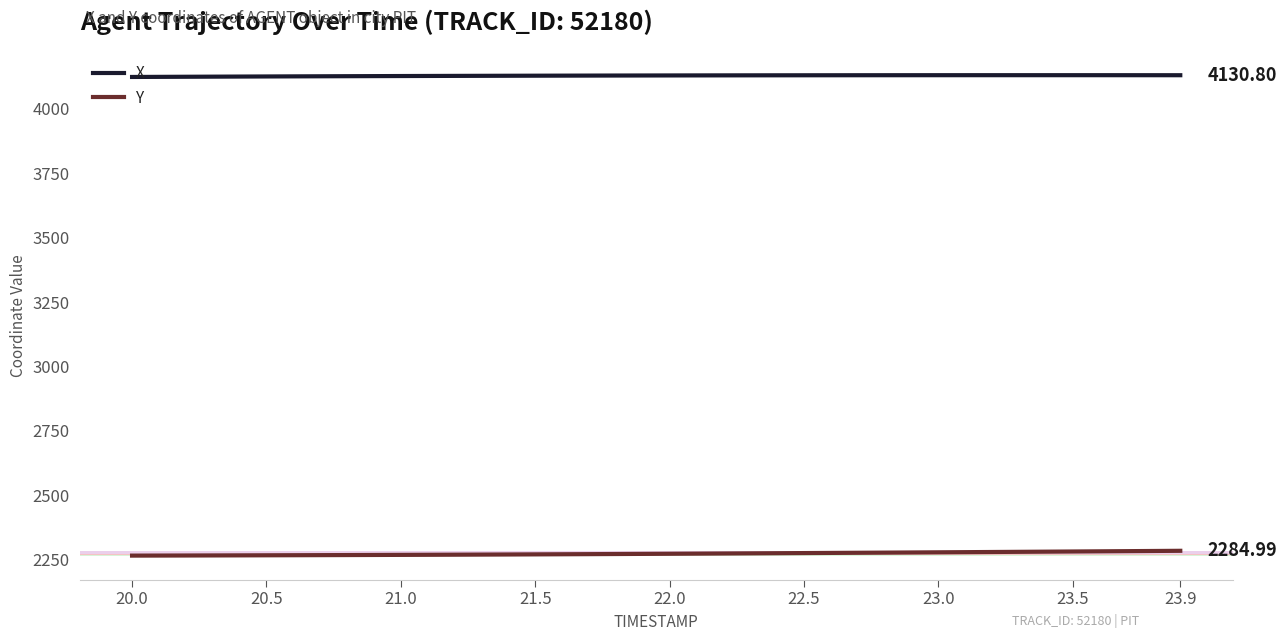

Rank the series by their maximum value, from lowest to highest.

Y, X